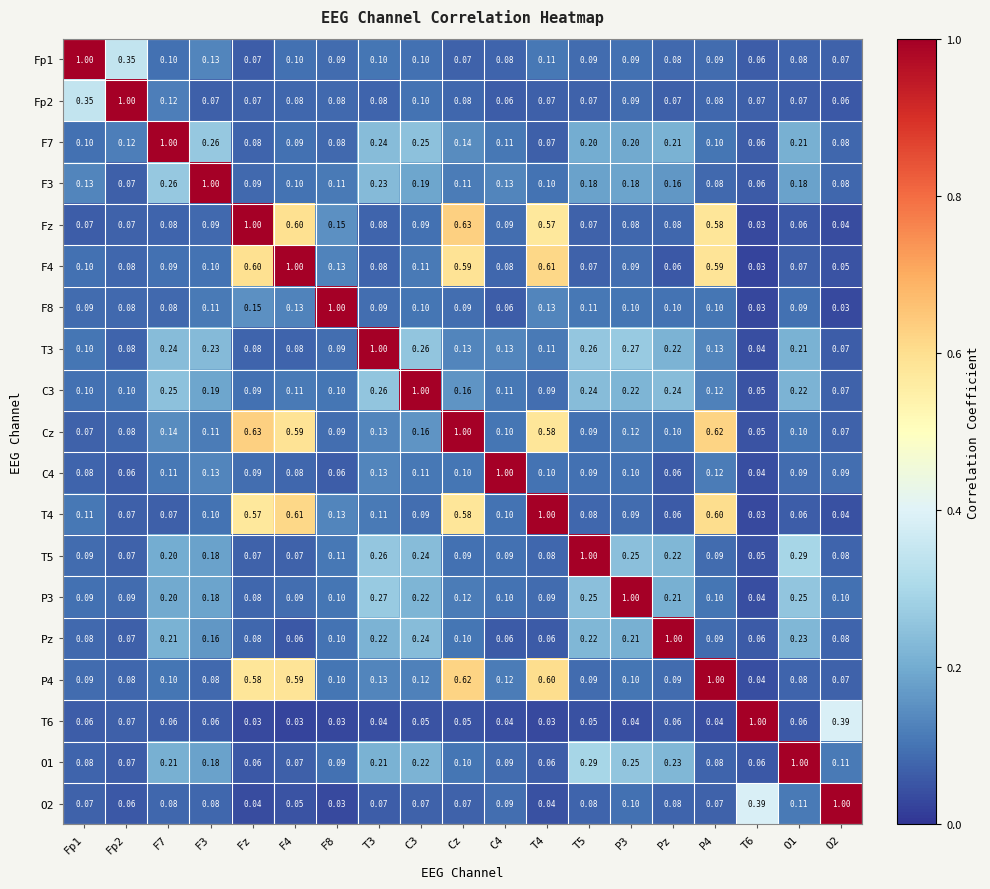

At how many categories does at least one series exceed 0?

19